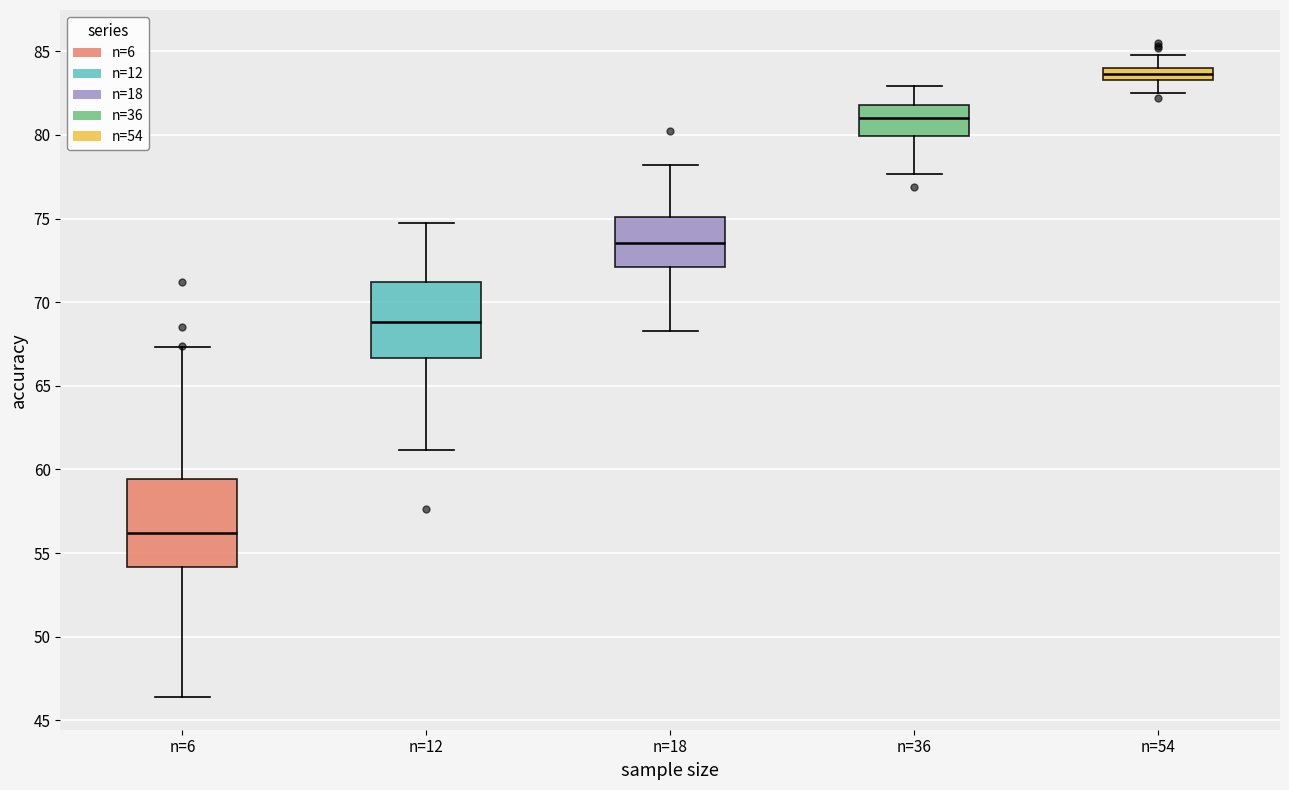

Where does the median line of the box for n=18 sit on the y-axis? The values are not printed on the chart, so give them approximately, as read against the axis.

73.5